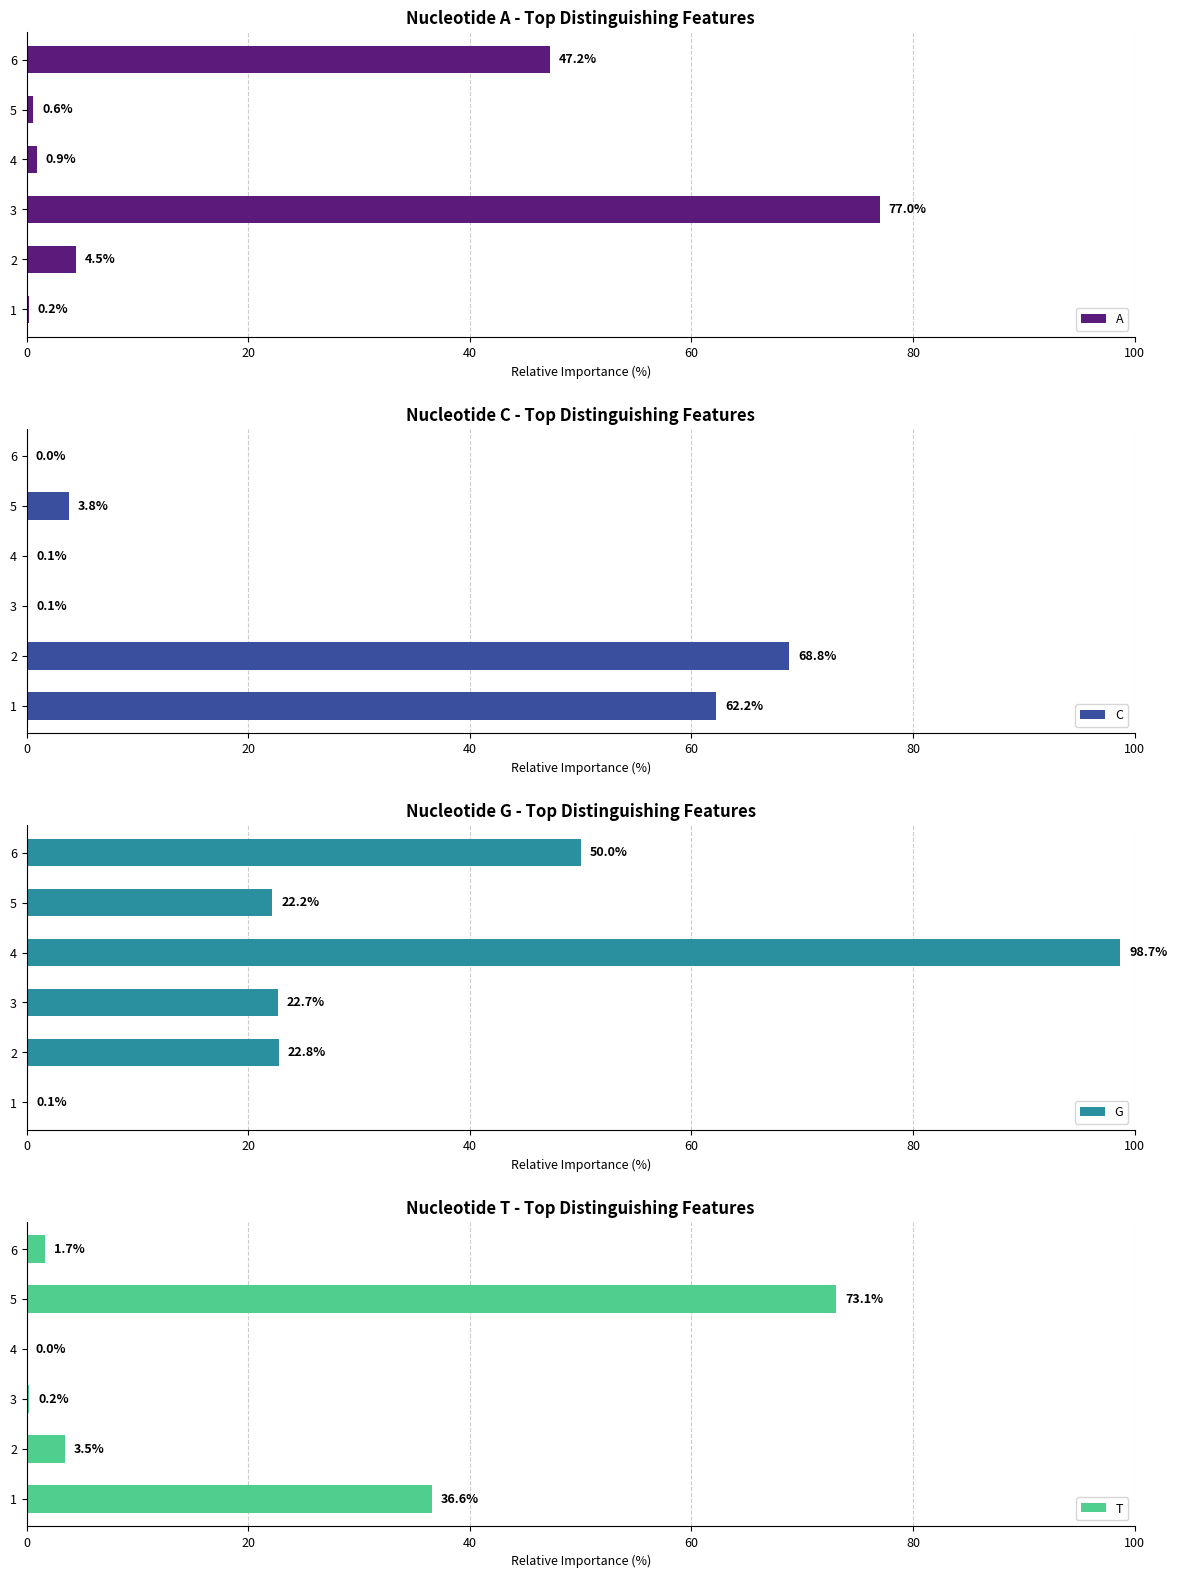

Which series has the largest range (max minus min)?

G